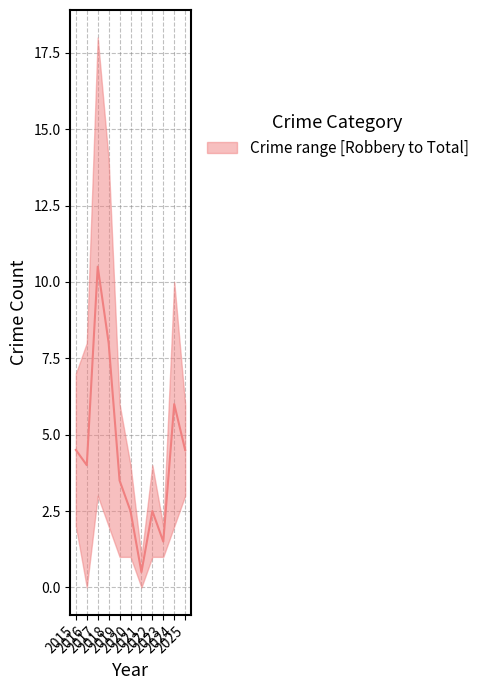

At which category does the chart reach its peak across all series?

2017